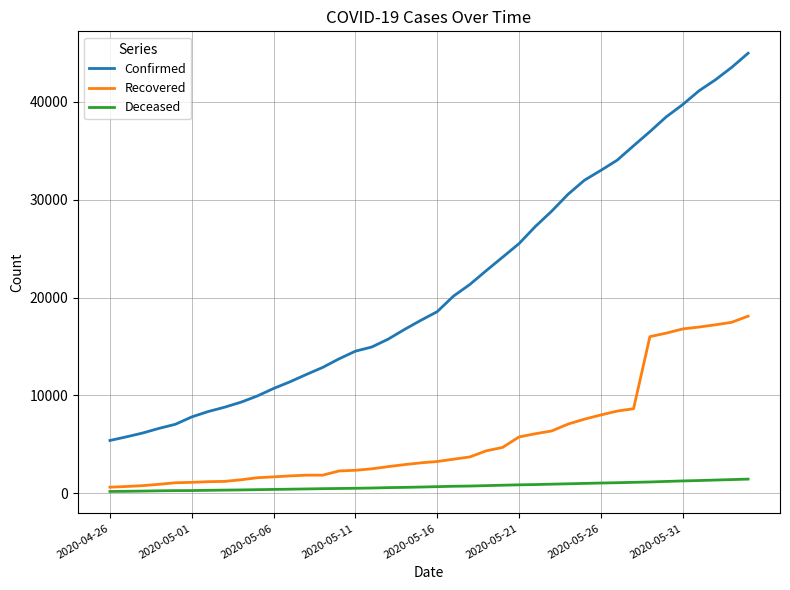

Count the number of categories in the chart.

40